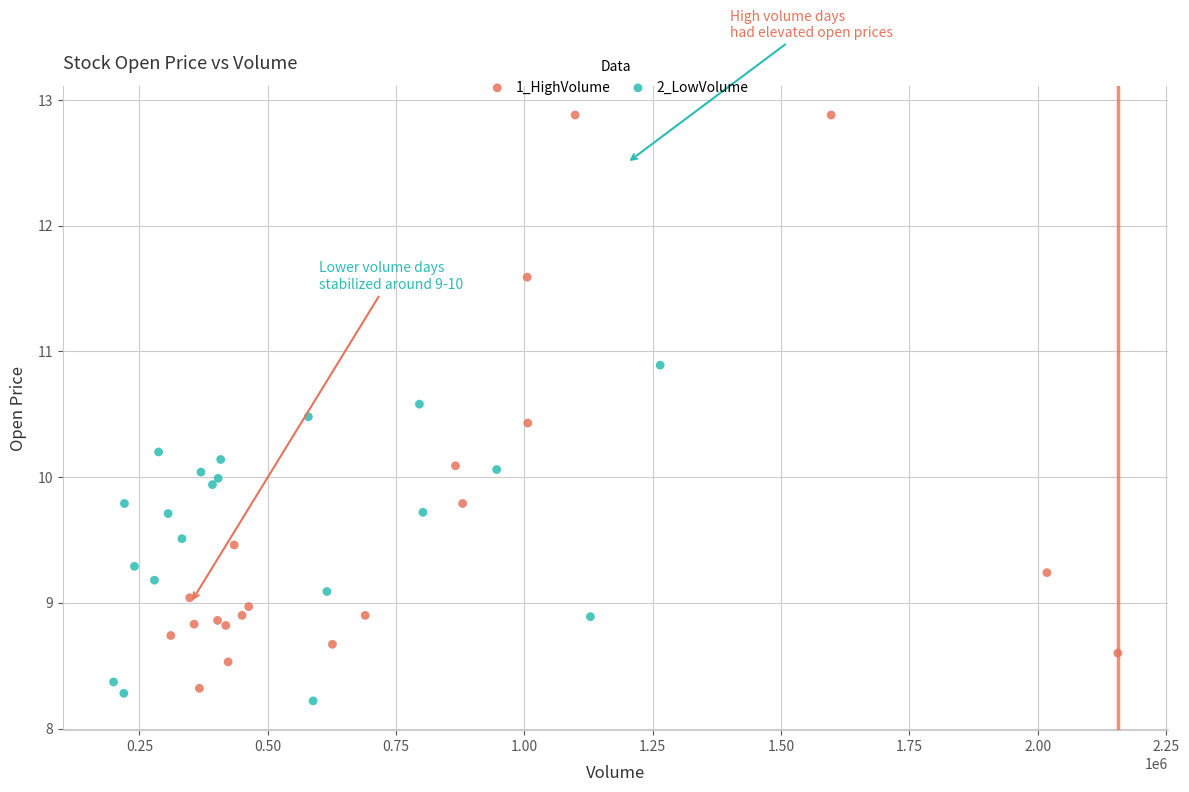

Which series contains the highest Y value?

1_HighVolume